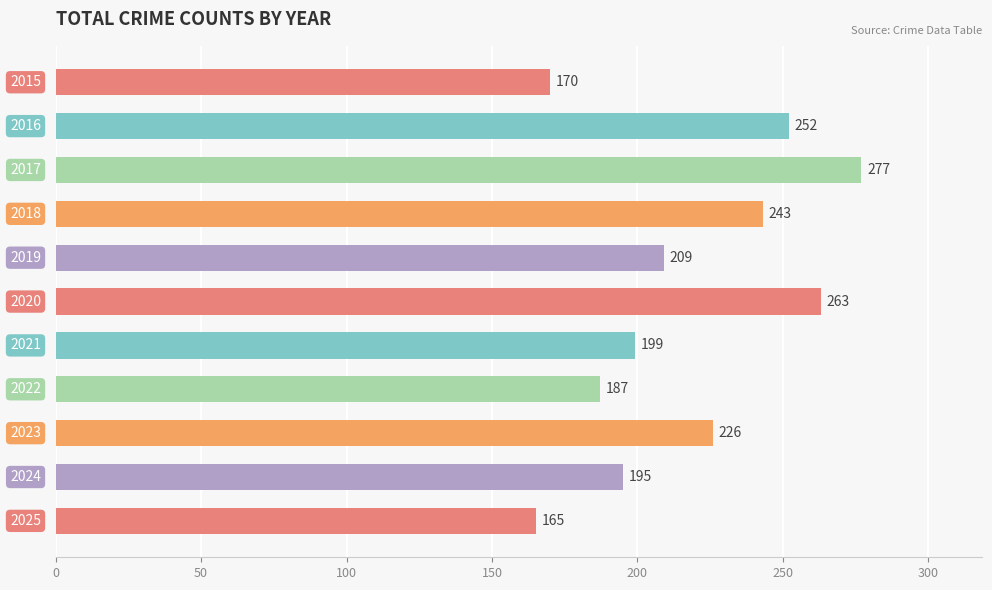

What is the sum of all values?

2386